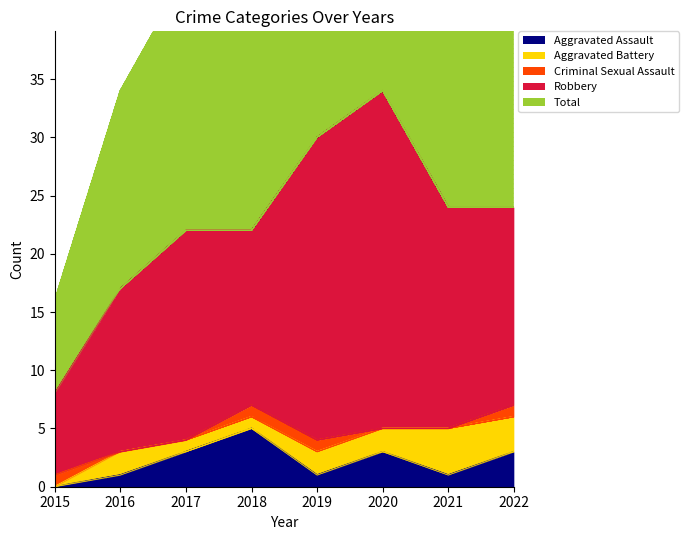

True or false: Aggravated Assault and Robbery intersect in this chart.

False